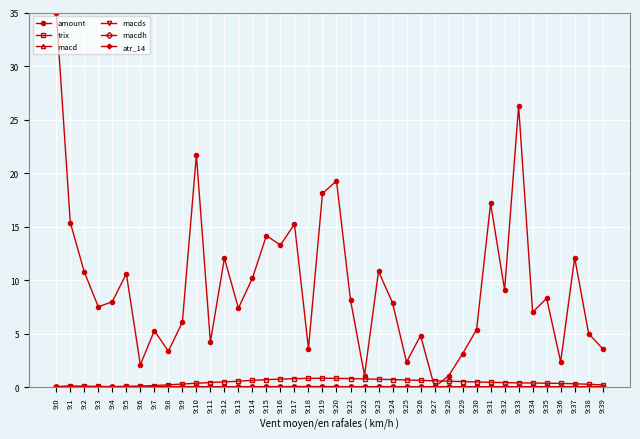

Count the number of categories in the chart.

40